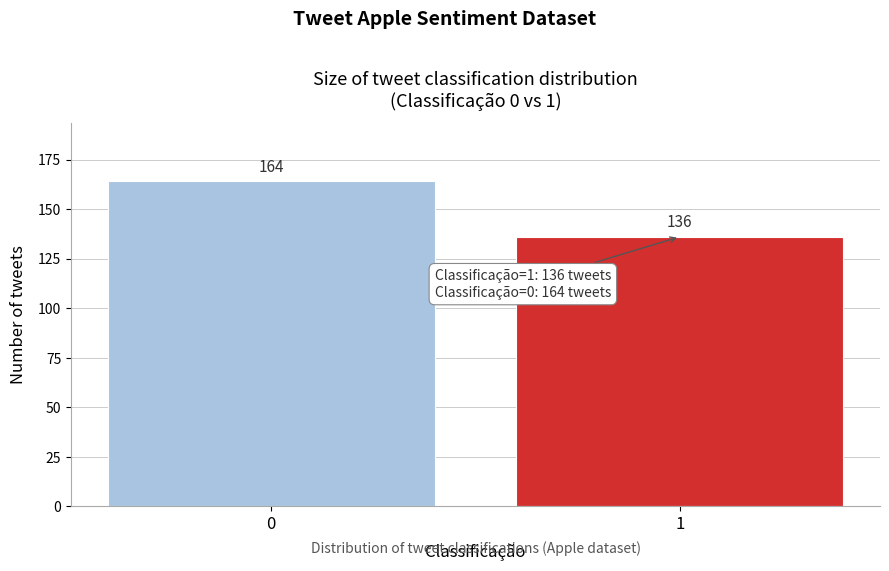

Reading left to right, transcribe all the data shown in this chart.

0=164	1=136